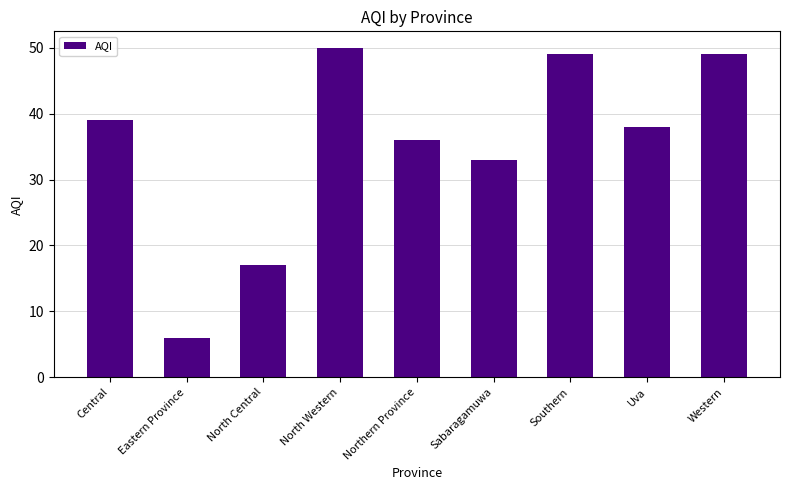

How many values are below 38?

4